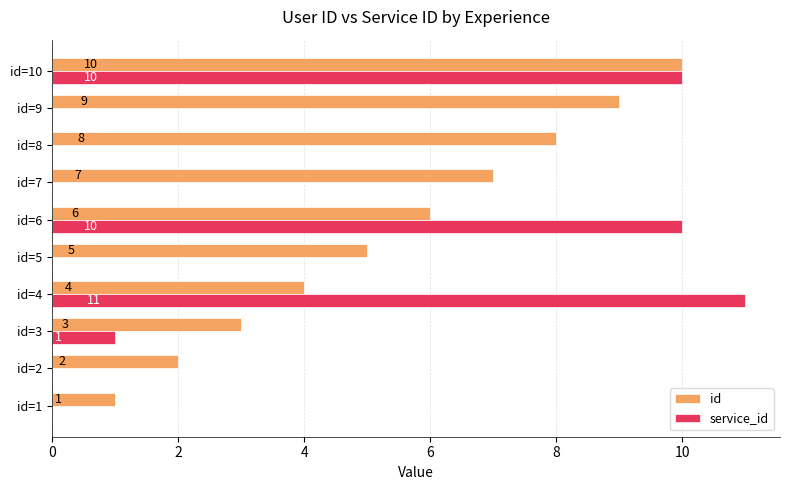

Between id=7 and id=10, which series saw the biggest shift?

service_id